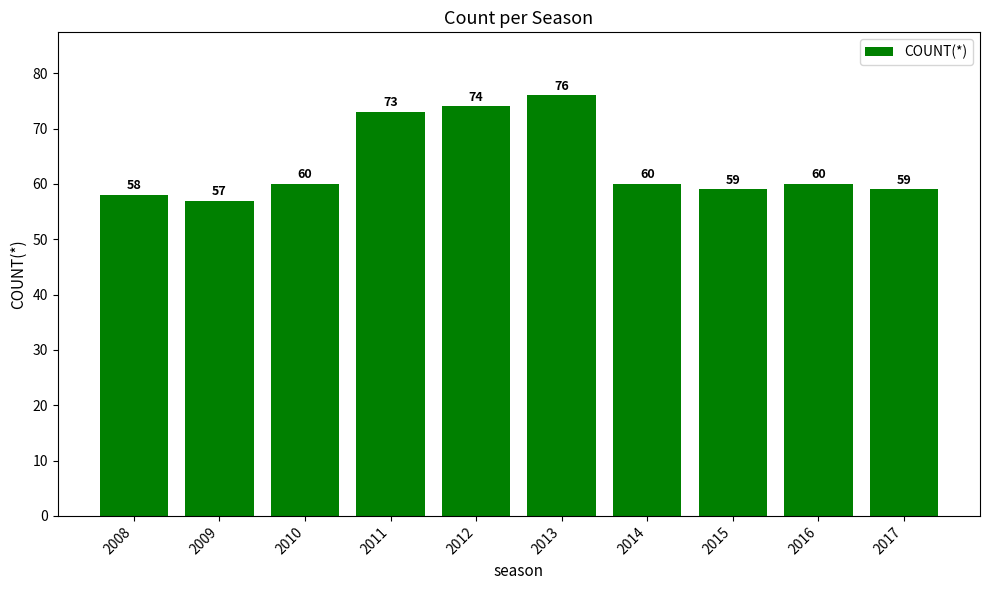

What is the value of the 6th bar from the left?

76